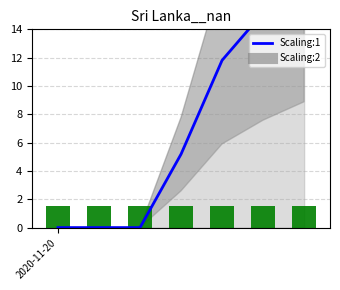

How many data points does each series have?

7